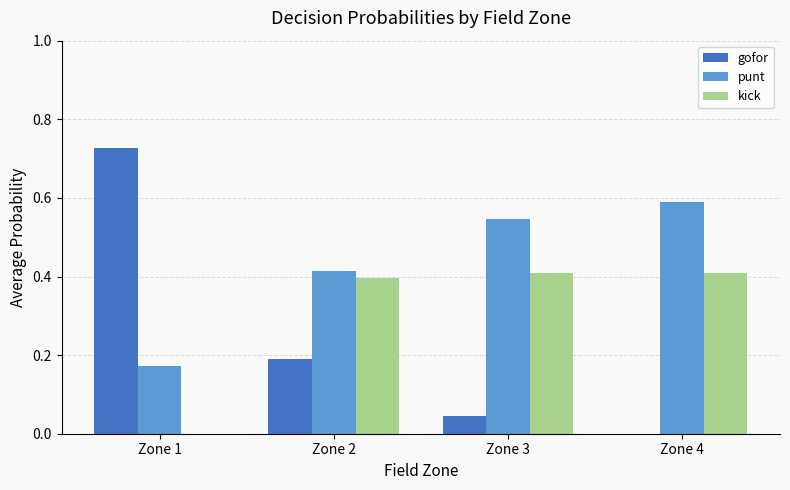

The gofor series shows 0.0 at Zone 3. True or false?

True